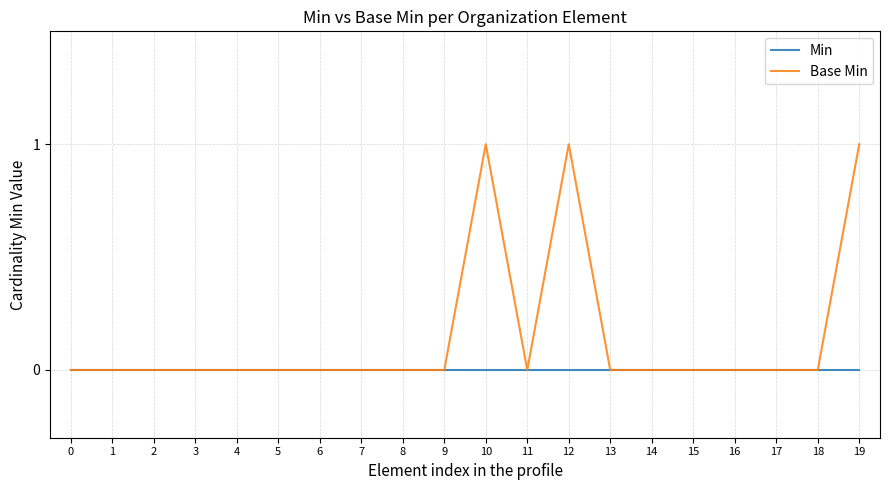

List the series in order of their peak value, lowest first.

Min, Base Min